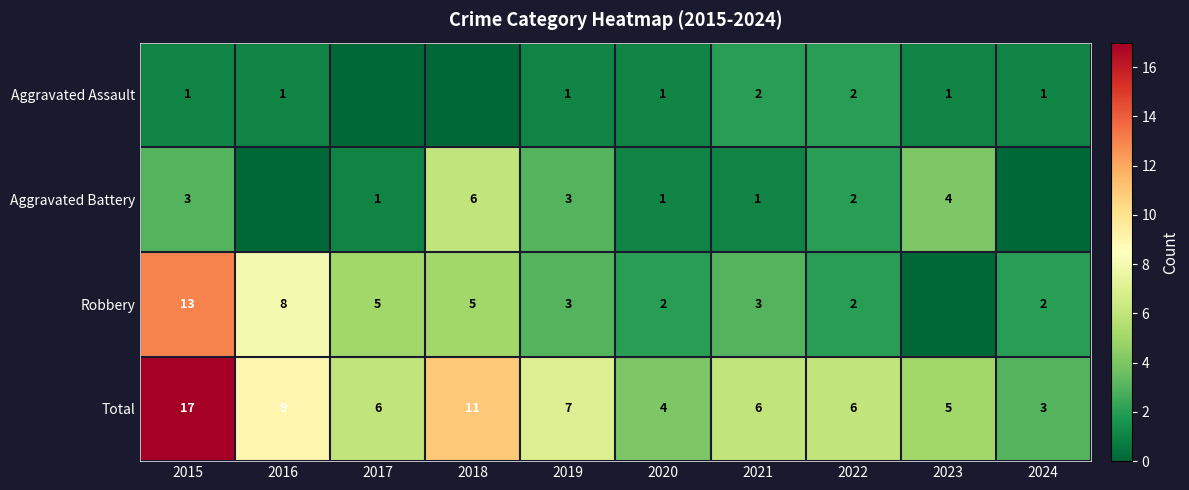

The Aggravated Assault series shows 0 at 2016. True or false?

False